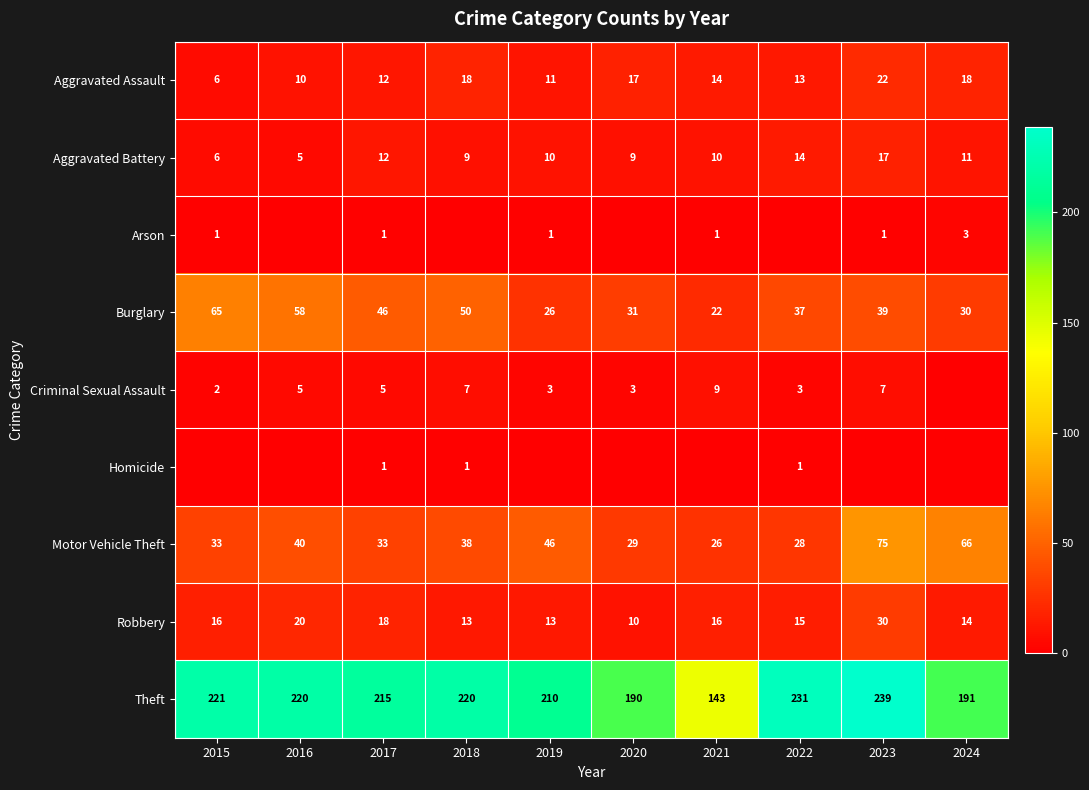

At which label does Burglary first exceed 39?

2015